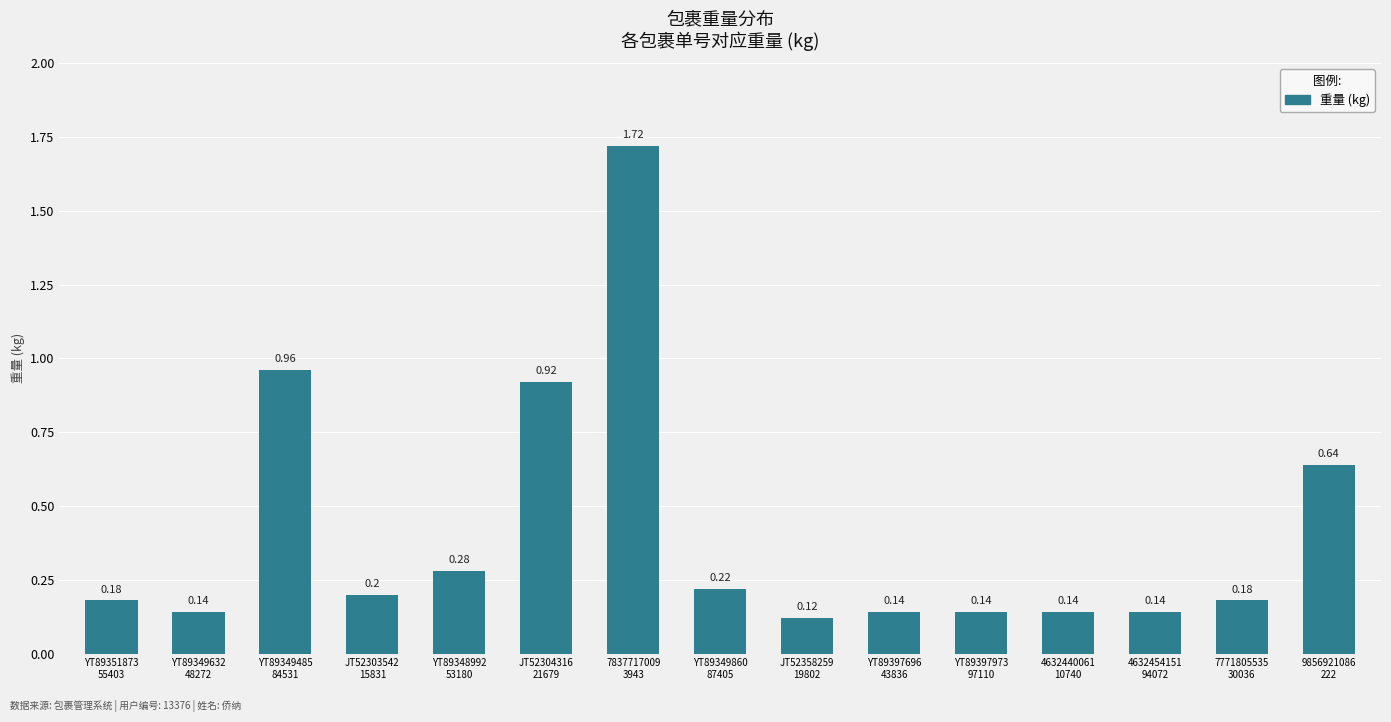

What is the average value?

0.4